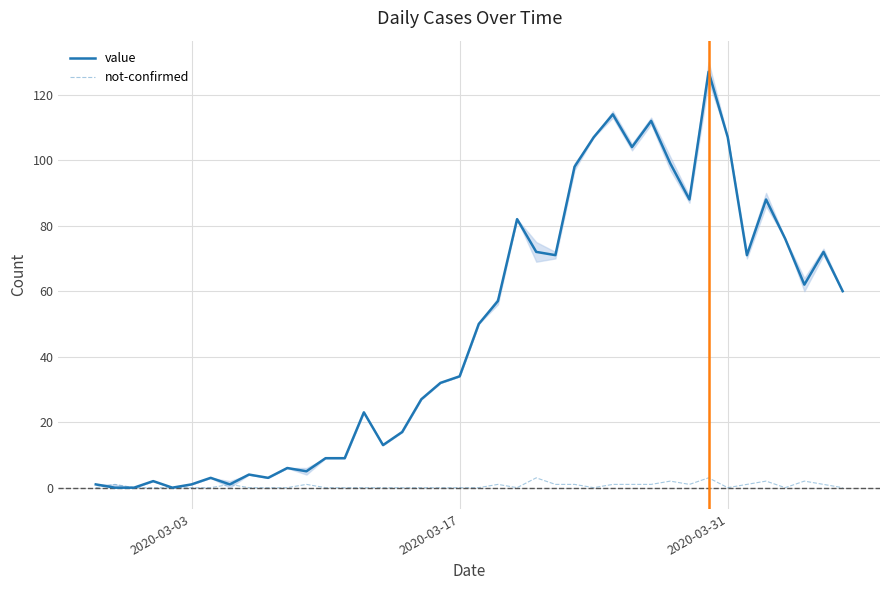

What is the highest value of the value series?

127